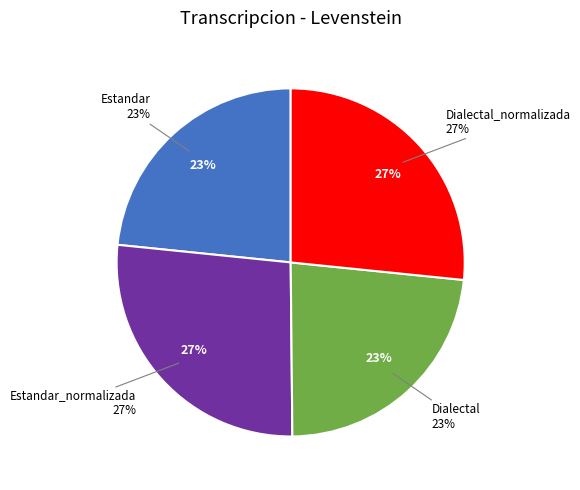

Count the number of slices in the pie.

4